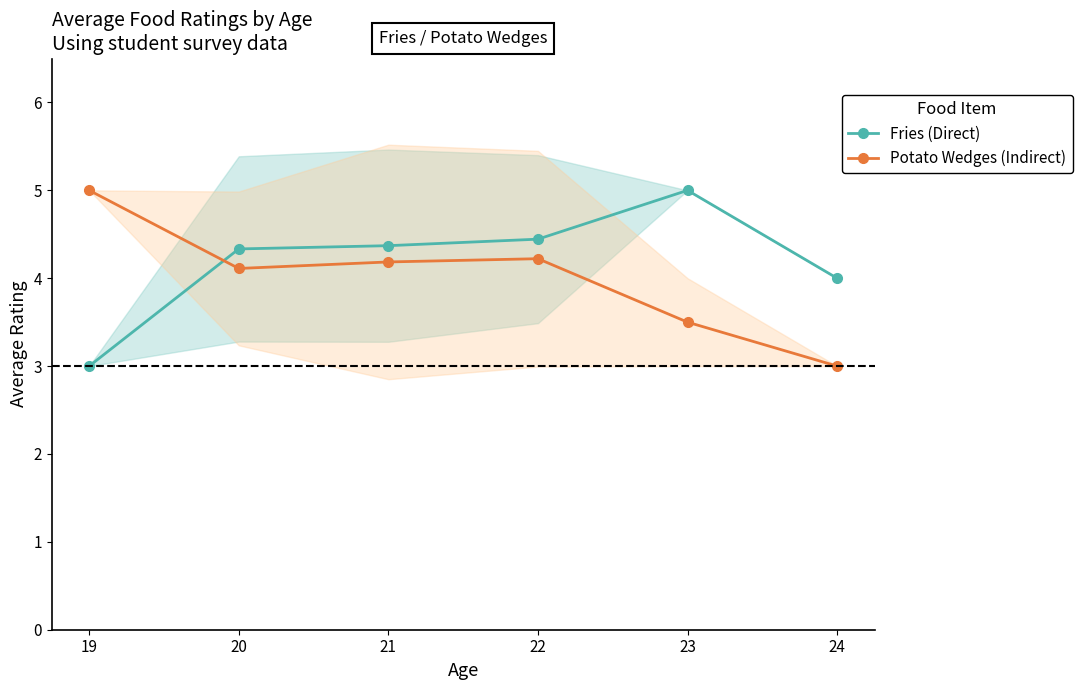

What is the sum of all Fries (Direct) values?

25.1